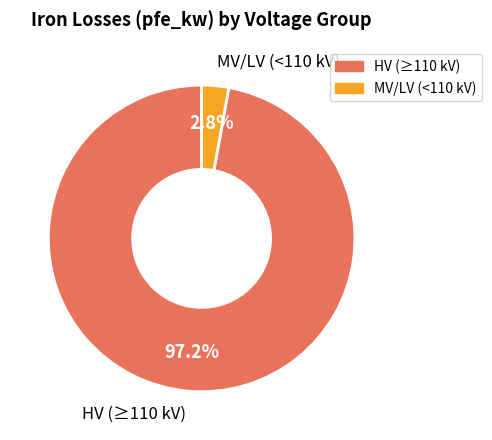

Between MV/LV (<110 kV) and HV (≥110 kV), which is larger?

HV (≥110 kV)